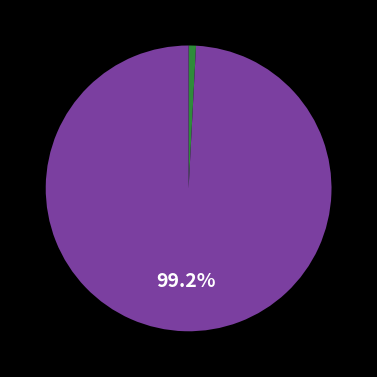

How many slices are in this pie chart?

2